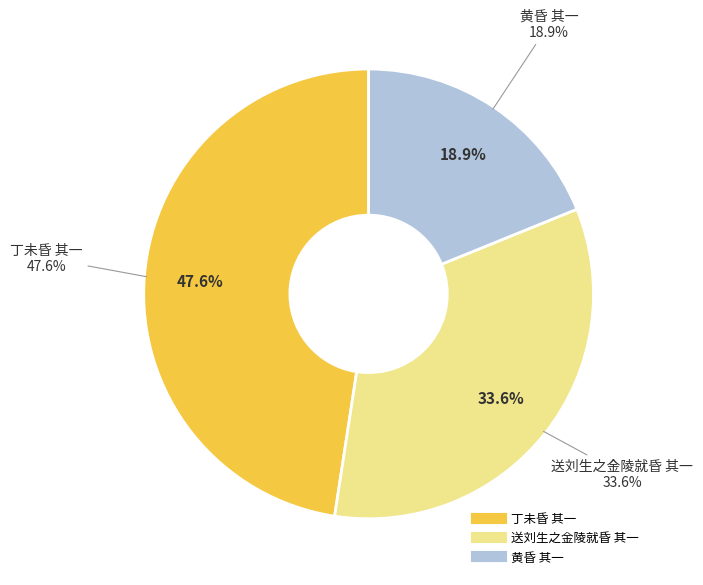

To the nearest percent, what is the difference between the 丁未昏 其一 and 黄昏 其一 slice percentages?

29%